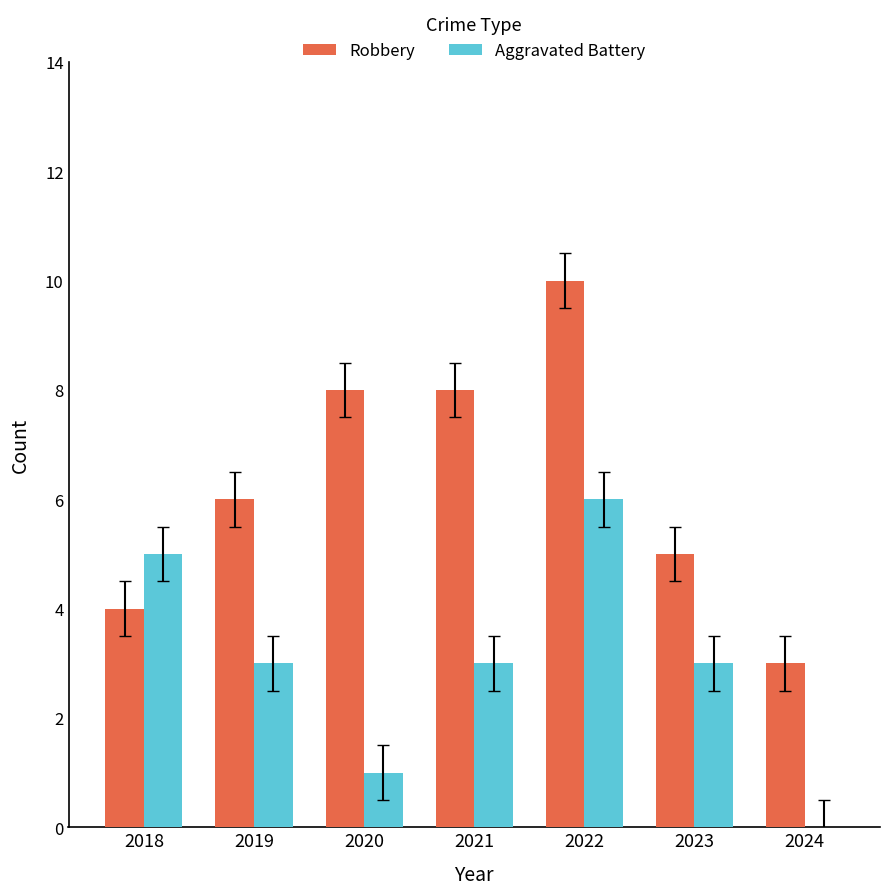

Between 2021 and 2022, which series saw the biggest shift?

Aggravated Battery